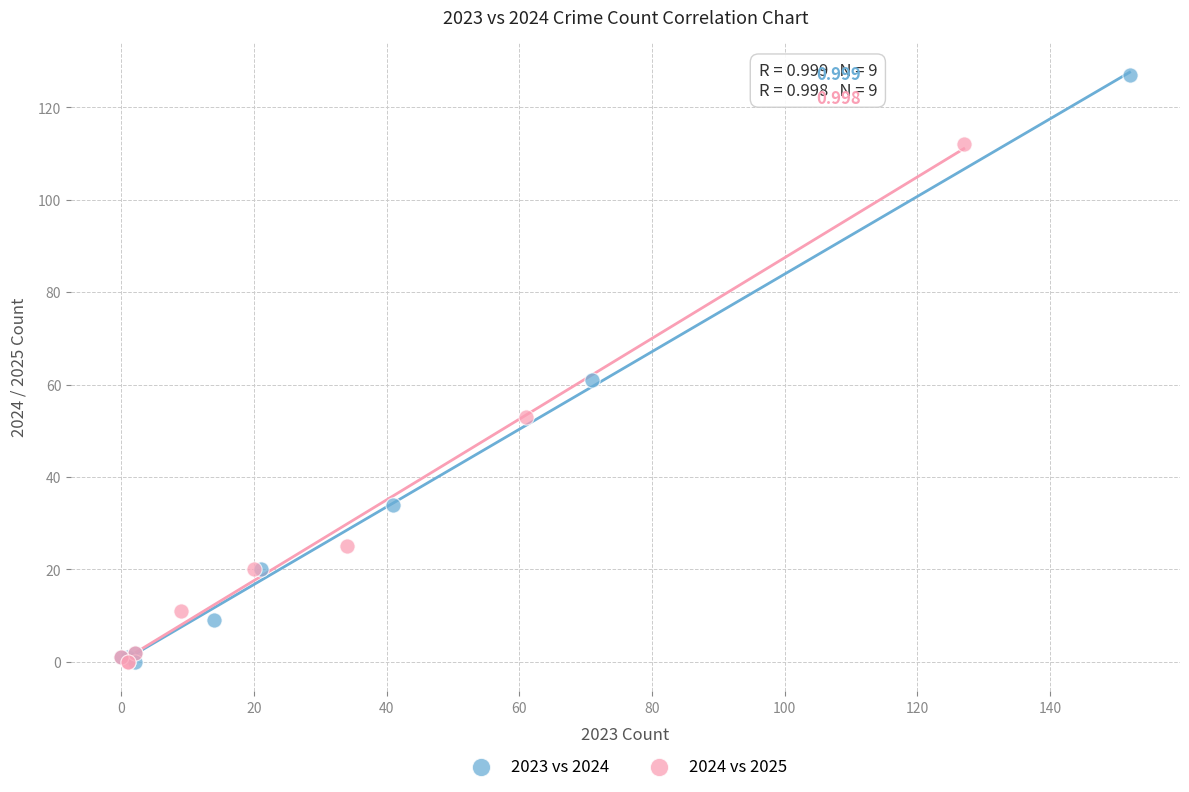

Which series has the widest spread of Y values?

2023 vs 2024